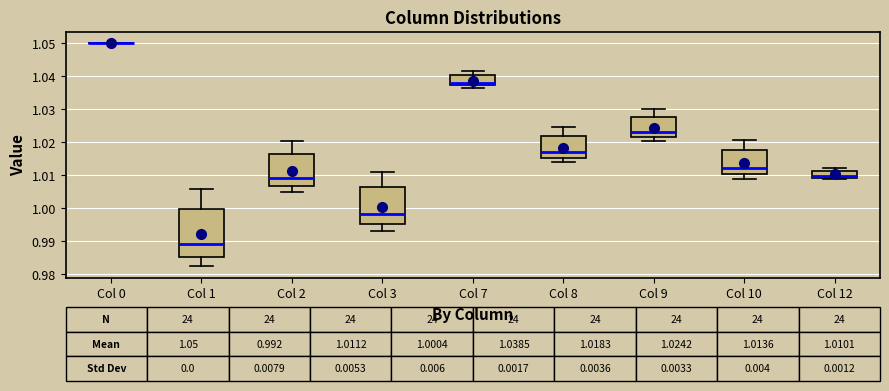

Which box is the tallest, from its lower edge to its upper edge?

Col 1